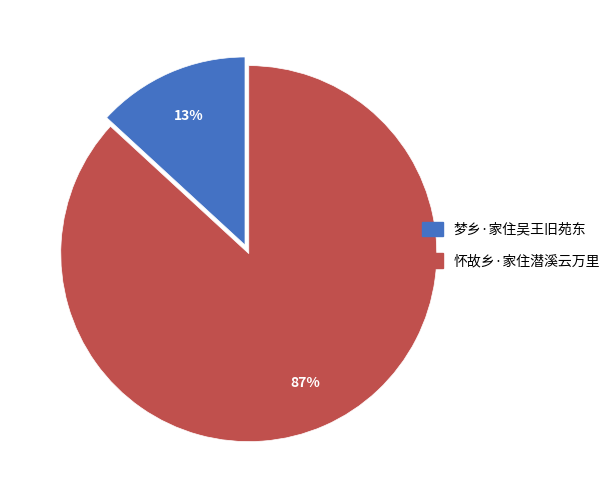

Which category has the biggest portion of the pie?

怀故乡·家住潜溪云万里